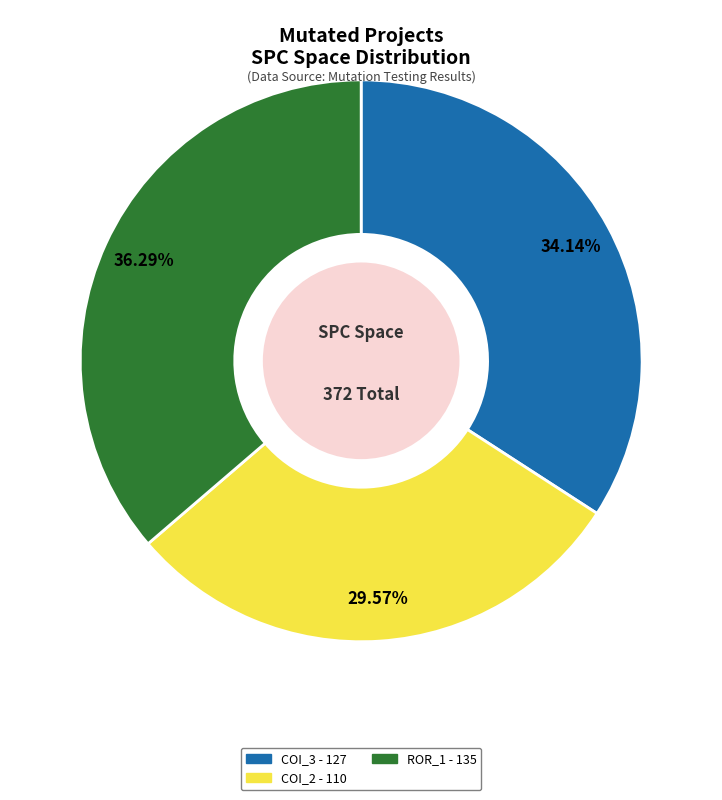

Count the number of slices in the pie.

3